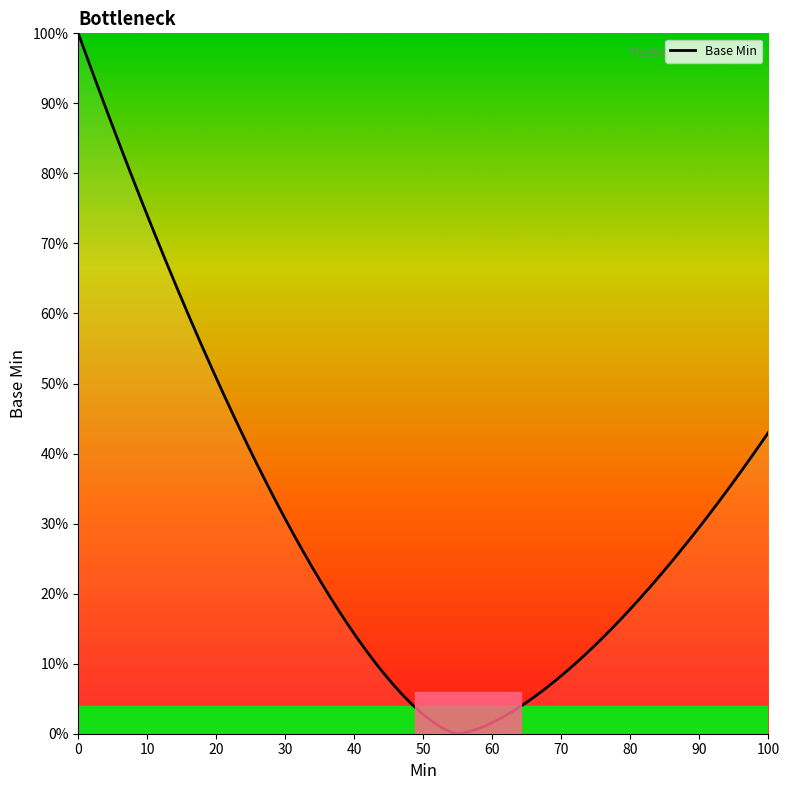

Does the chart have visible grid lines?

No